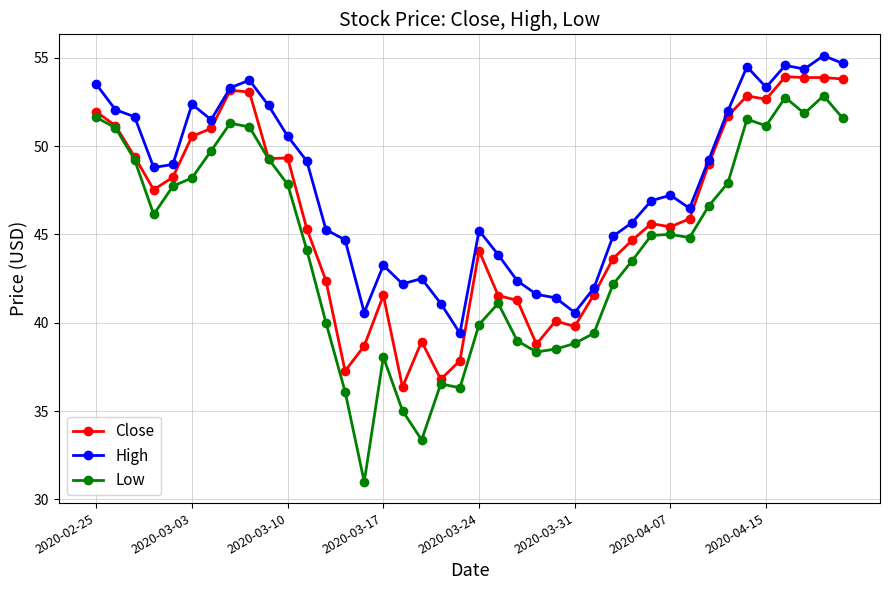

What is the minimum value for High?

39.4